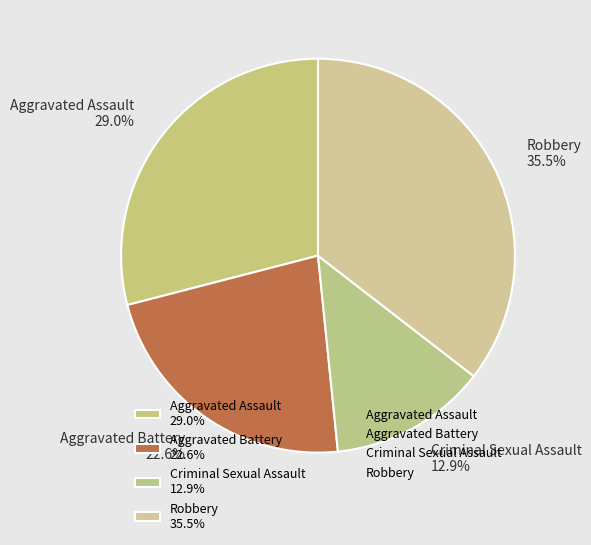

To the nearest percent, what is the difference between the Robbery and Criminal Sexual Assault slice percentages?

23%